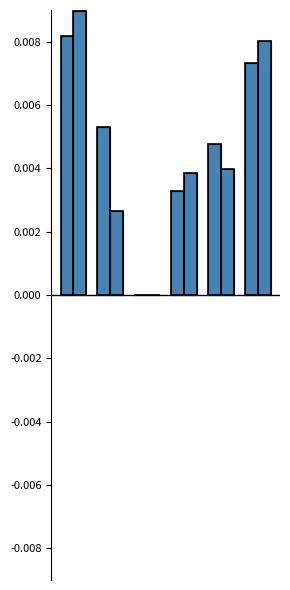

List the series in order of their peak value, lowest first.

General Movie Purchaser, Genral Movie Purchaser South